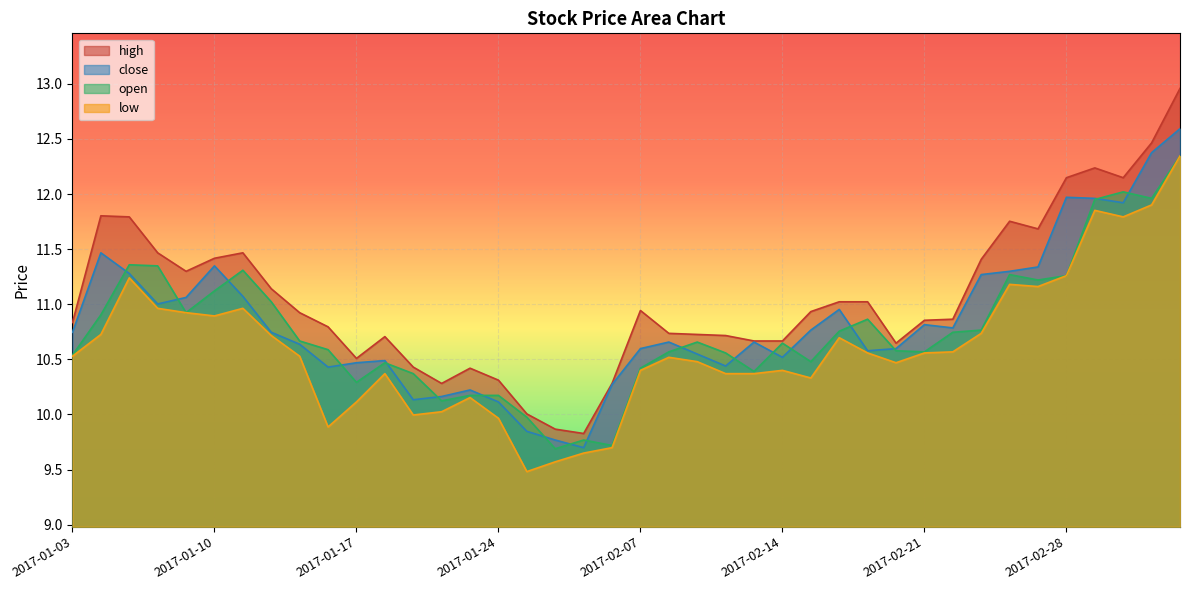

What is the difference between the second highest and second lowest values in the open series?

2.3